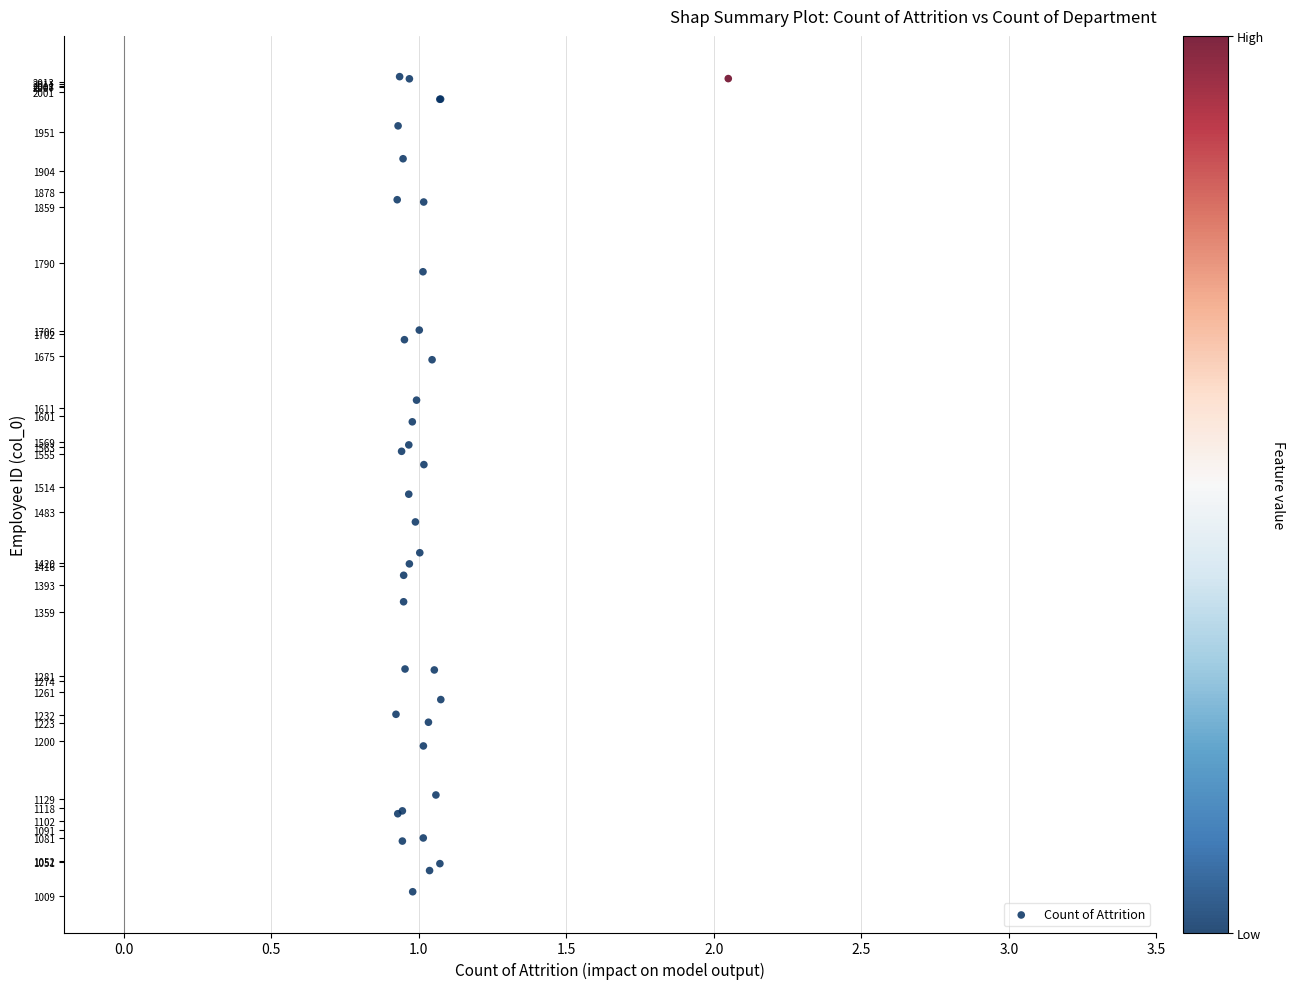

What Y value in the scatter plot is closest to 1517?

1504.9